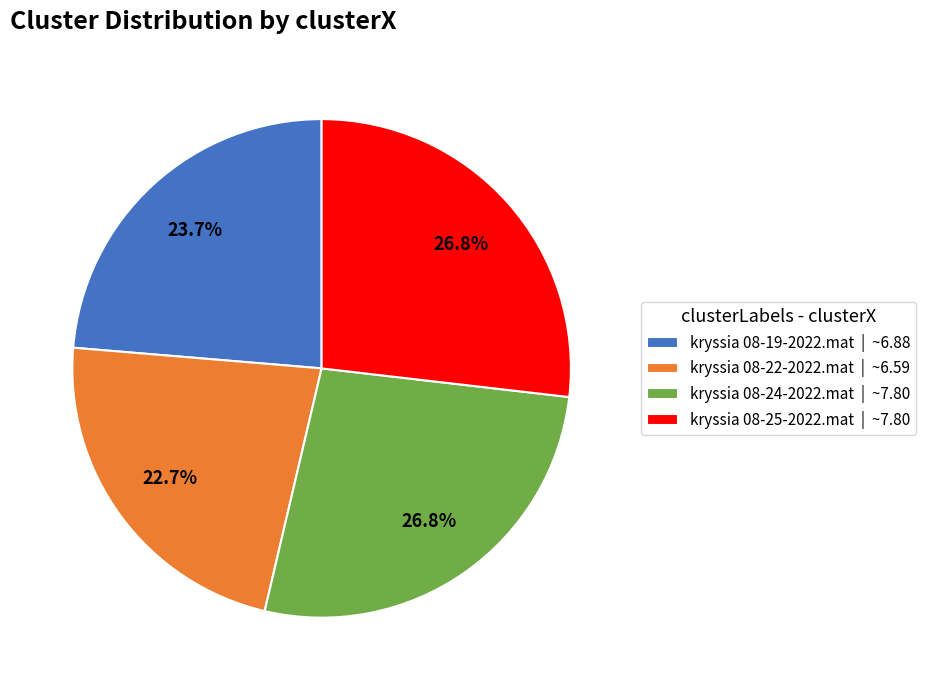

Between kryssia 08-25-2022.mat | ~7.80 and kryssia 08-19-2022.mat | ~6.88, which is larger?

kryssia 08-25-2022.mat | ~7.80